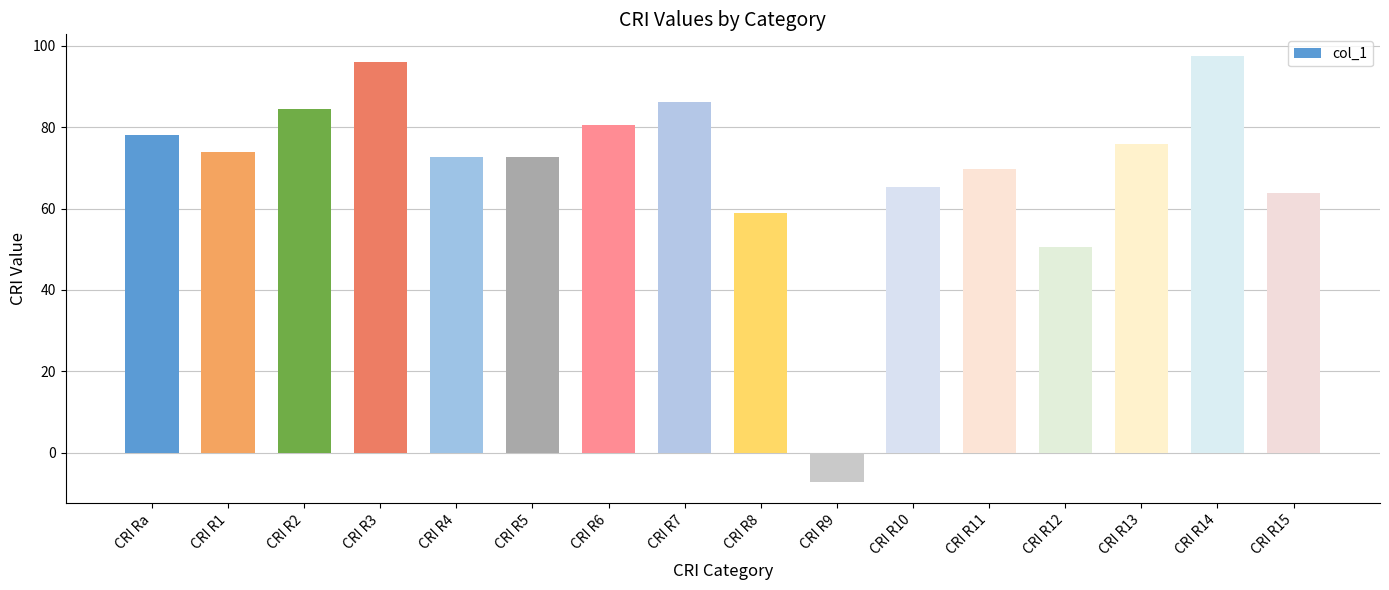

What is the change in value from CRI R2 to CRI R14?

+13.2